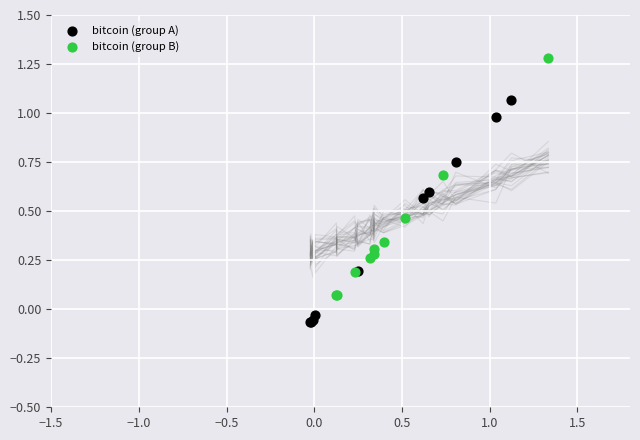

Which series has the widest spread of Y values?

bitcoin (group B)